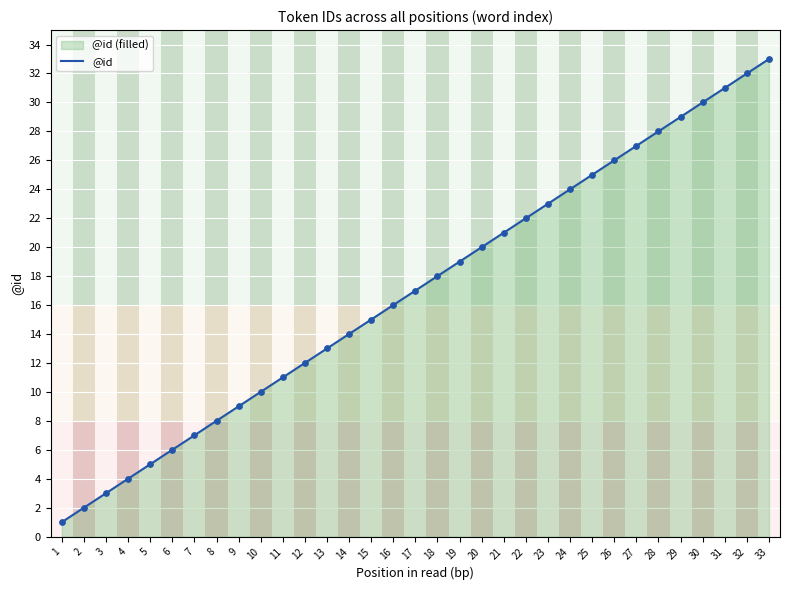

Approximately how many times larger is the value at 23 compared to 13?

1.8